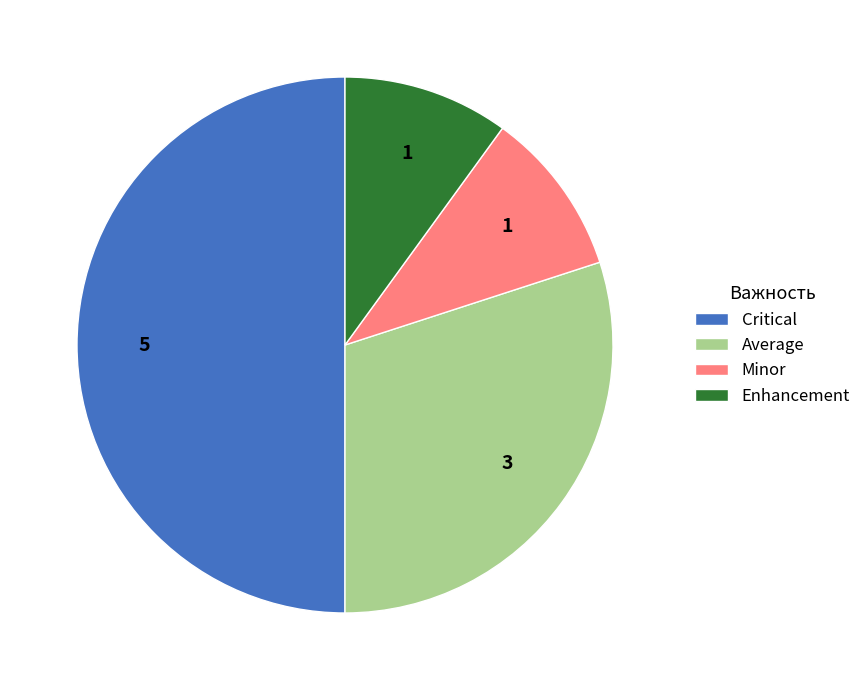

Is Average the majority of the pie?

No